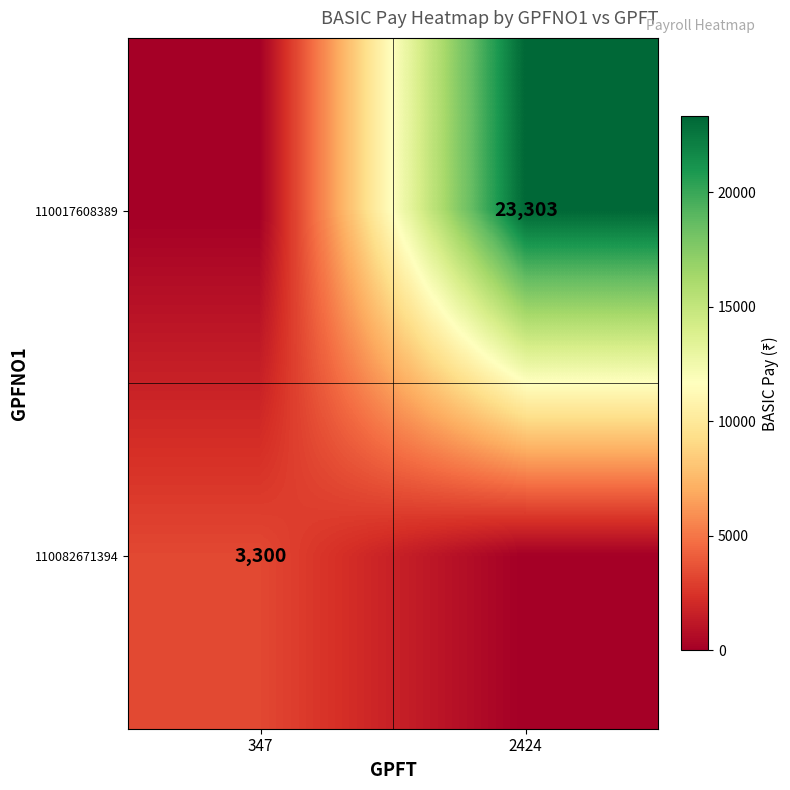

The 110082671394 series shows 1468 at 347. True or false?

False